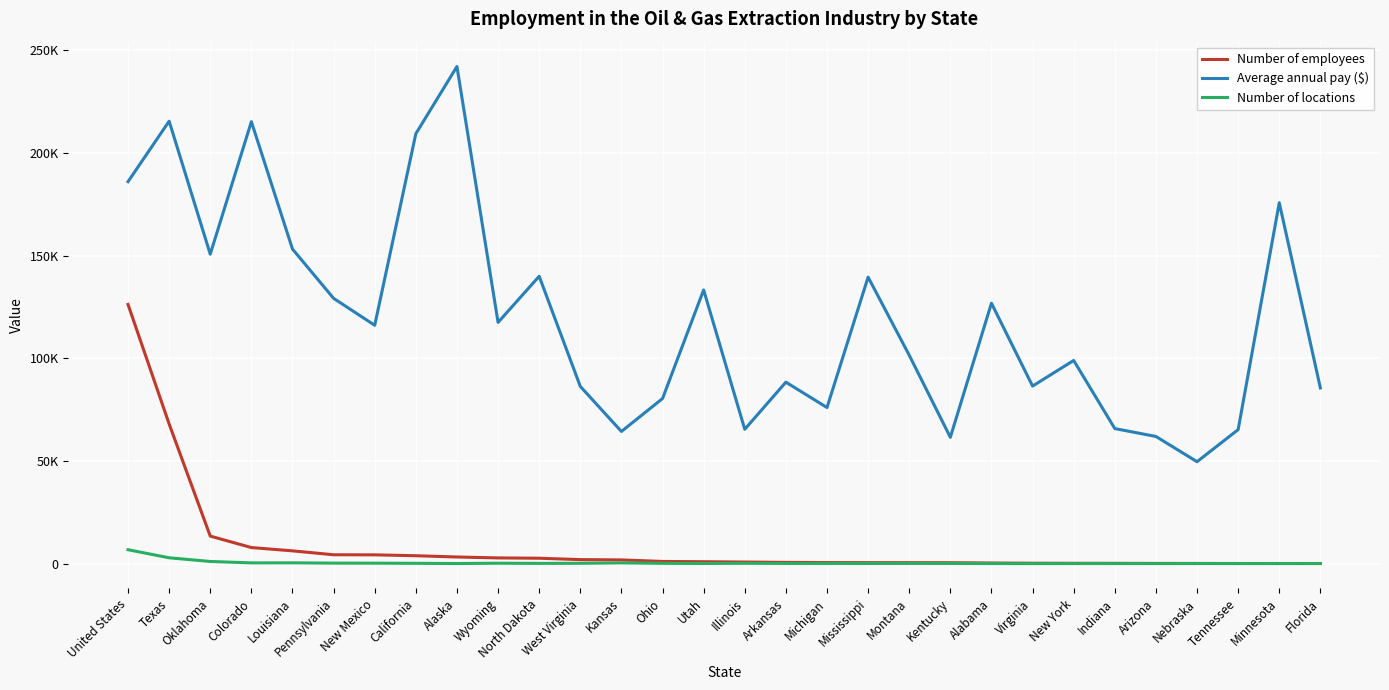

Reading left to right, what are all the values shown in this chart?

Number of employees: 126213	67998	13386	7802	6196	4298	4256	3824	3207	2757	2606	1928	1788	1039	910	752	578	488	443	435	409	279	177	137	125	79	66	44	42	40
Average annual pay ($): 186011	215479	150698	215249	153192	129190	116068	209363	242102	117474	139939	86305	64344	80382	133287	65417	88371	76002	139512	101486	61513	126817	86457	98938	65759	61917	49621	65251	175758	85527
Number of locations: 6751	2818	1029	333	365	222	194	127	30	180	99	146	332	119	52	136	75	71	56	86	71	26	11	24	28	14	17	17	12	18